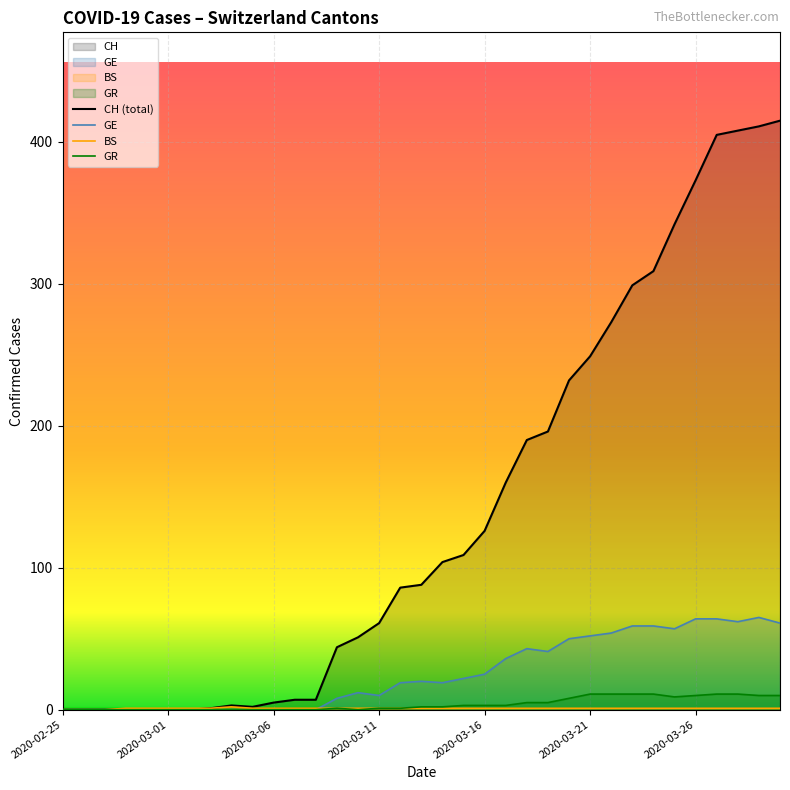

Rank the series by their maximum value, from lowest to highest.

BS, GR, GE, CH